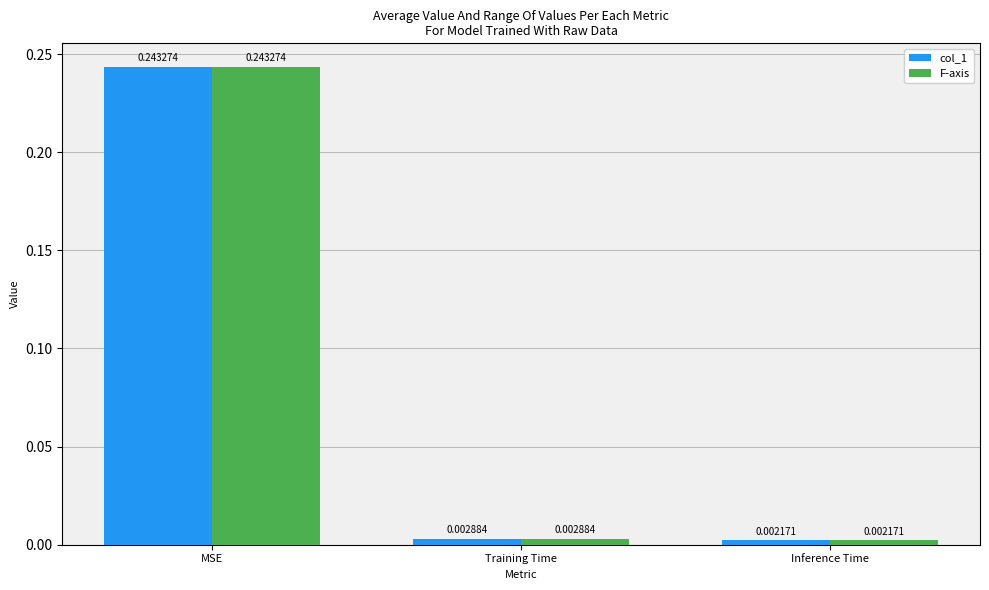

What are all the series names shown in the legend?

col_1, F-axis